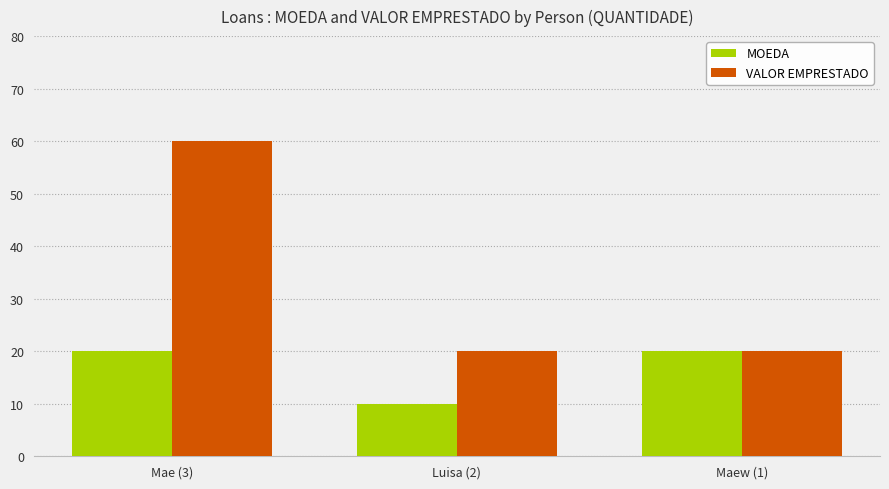

How many bars are there in total?

6